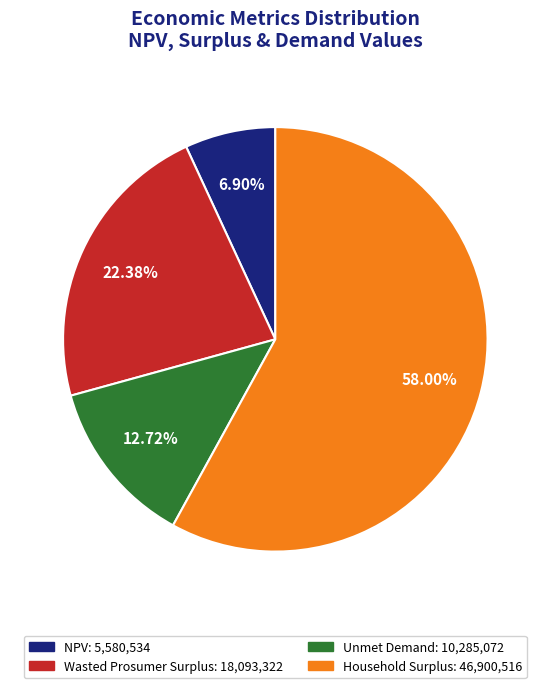

Which category has the biggest portion of the pie?

Household Surplus